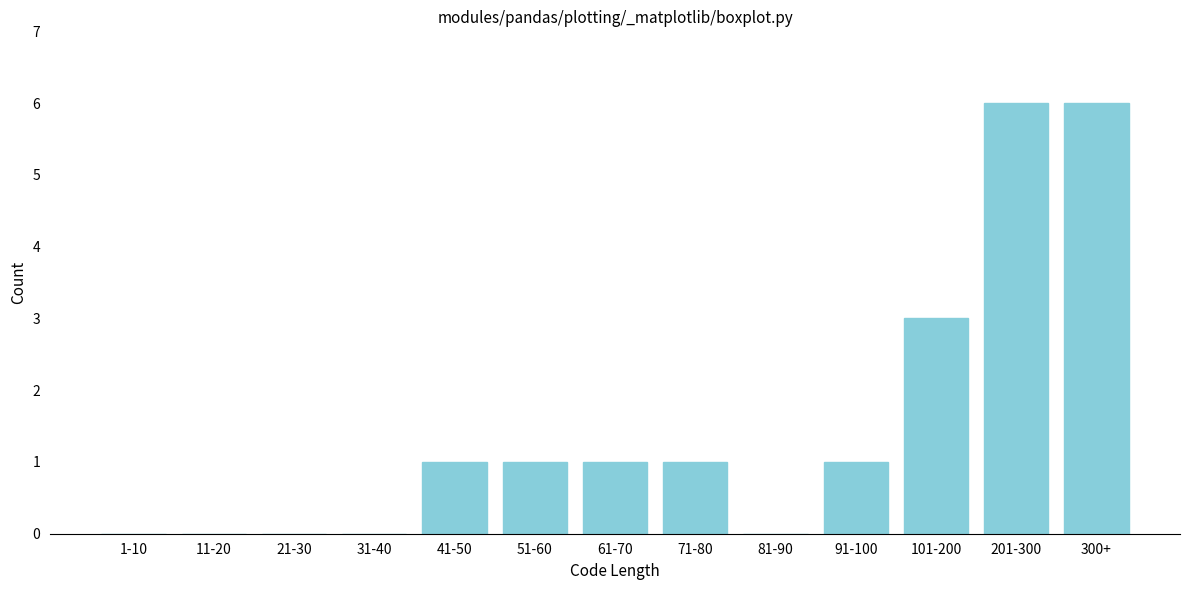

Reading left to right, transcribe all the data shown in this chart.

1-10=0	11-20=0	21-30=0	31-40=0	41-50=1	51-60=1	61-70=1	71-80=1	81-90=0	91-100=1	101-200=3	201-300=6	300+=6